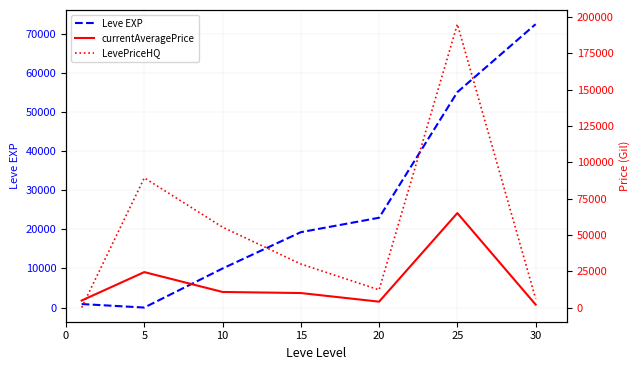

Which series has the largest total across all categories?

LevePriceHQ